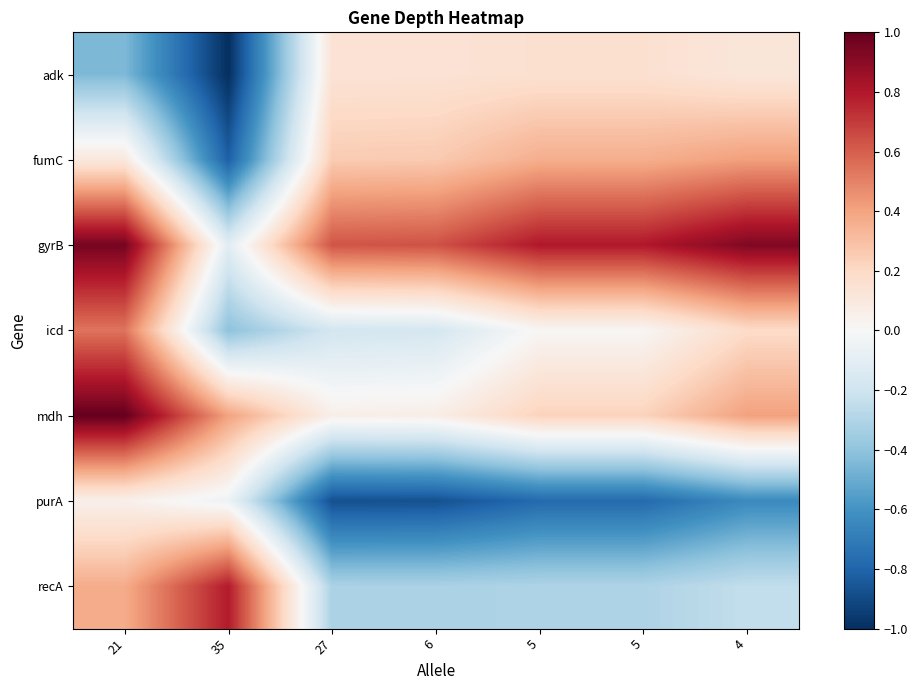

At how many categories does at least one series exceed 0?

7